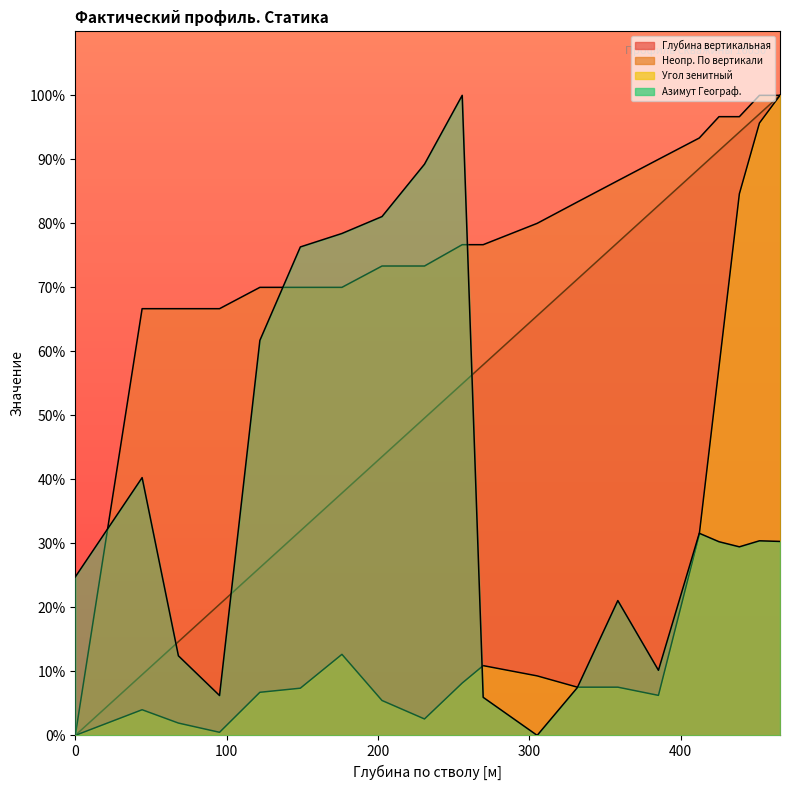

Is it true that Глубина вертикальная equals 100.0 at 465.74?

True